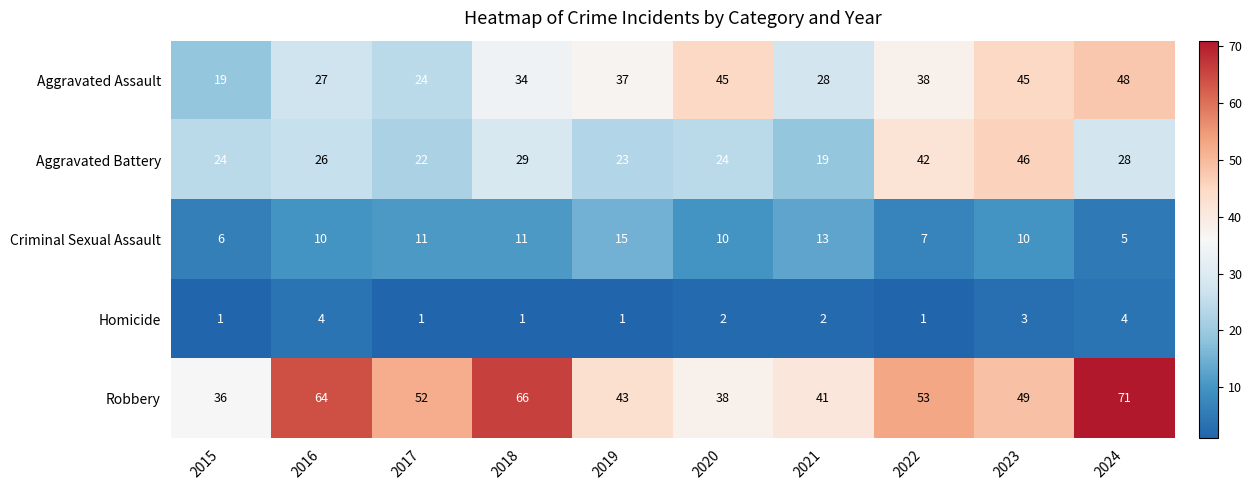

List the series in order of their peak value, highest first.

Robbery, Aggravated Assault, Aggravated Battery, Criminal Sexual Assault, Homicide